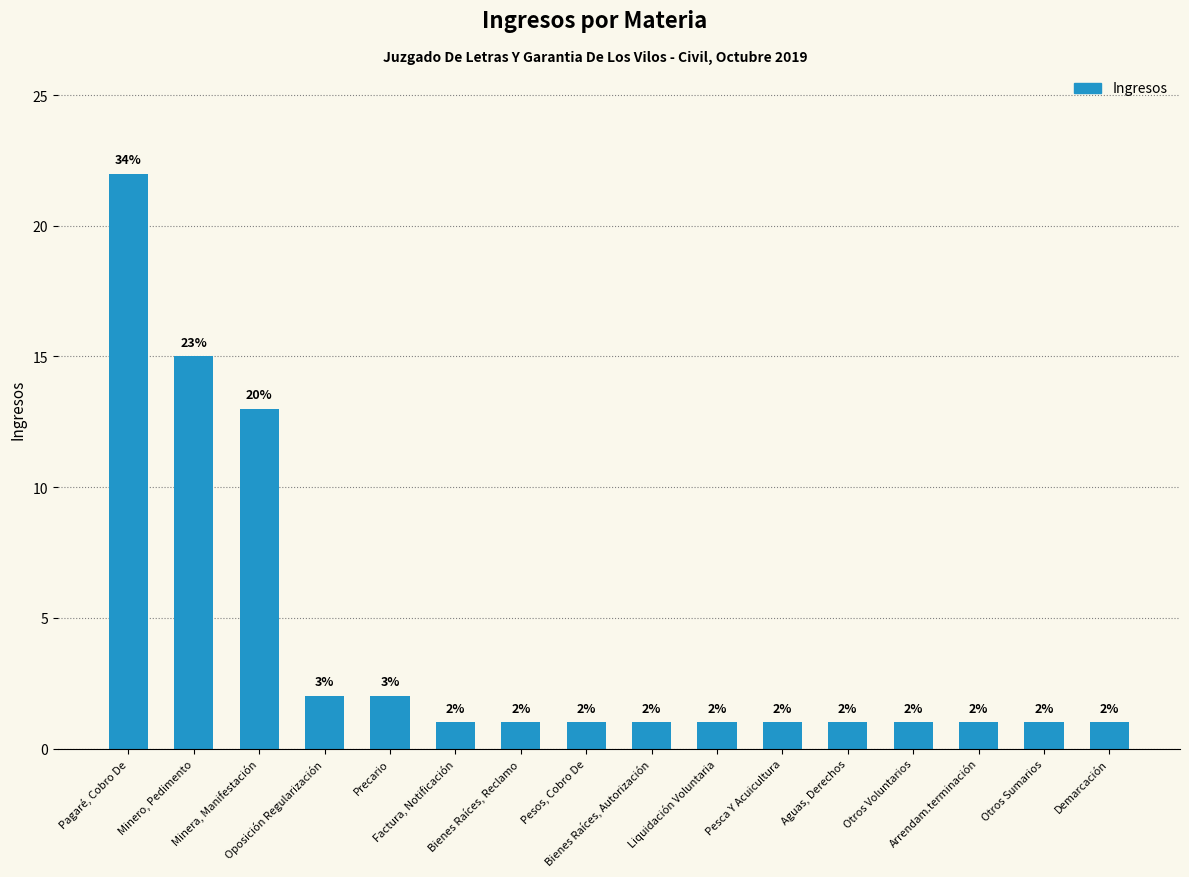

Reading left to right, list all the values displayed in this chart.

Pagaré, Cobro De=22	Minero, Pedimento=15	Minera, Manifestación=13	Oposición Regularización=2	Precario=2	Factura, Notificación=1	Bienes Raíces, Reclamo=1	Pesos, Cobro De=1	Bienes Raíces, Autorización=1	Liquidación Voluntaria=1	Pesca Y Acuicultura=1	Aguas, Derechos=1	Otros Voluntarios=1	Arrendam.terminación=1	Otros Sumarios=1	Demarcación=1